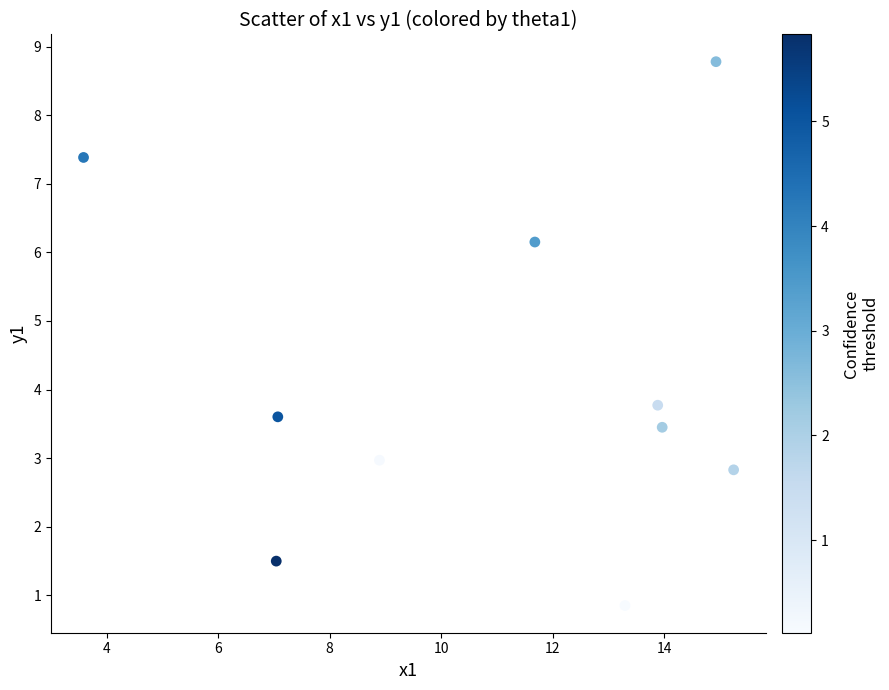

What is the average X value?

11.0